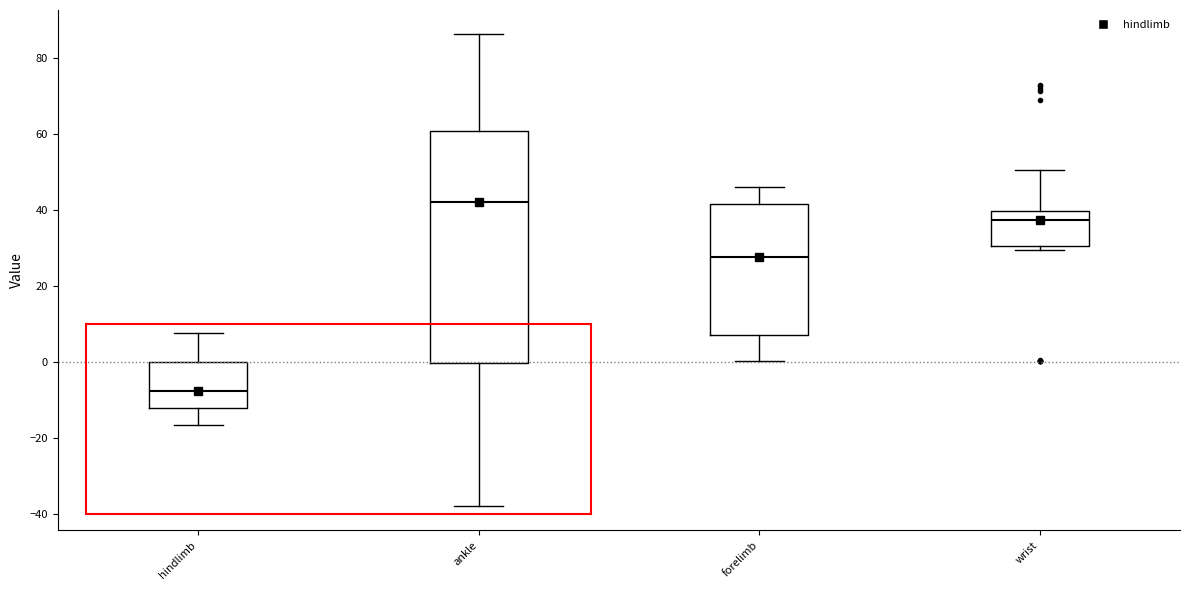

Which box has the lowest median line?

hindlimb